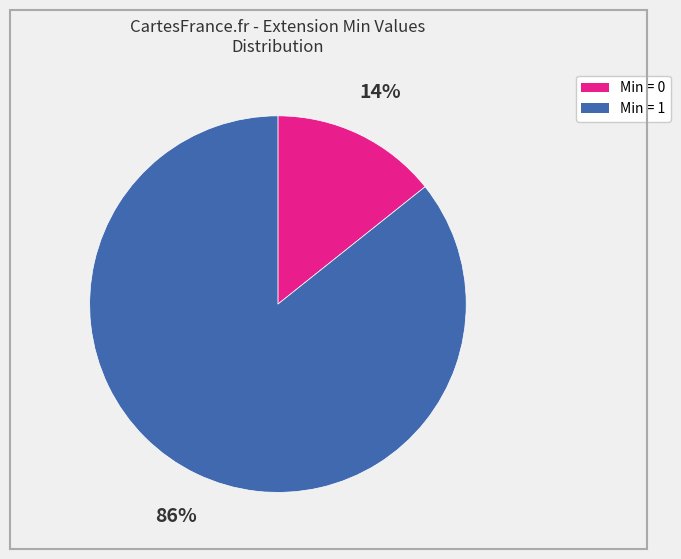

Is there a majority slice in this chart?

Yes